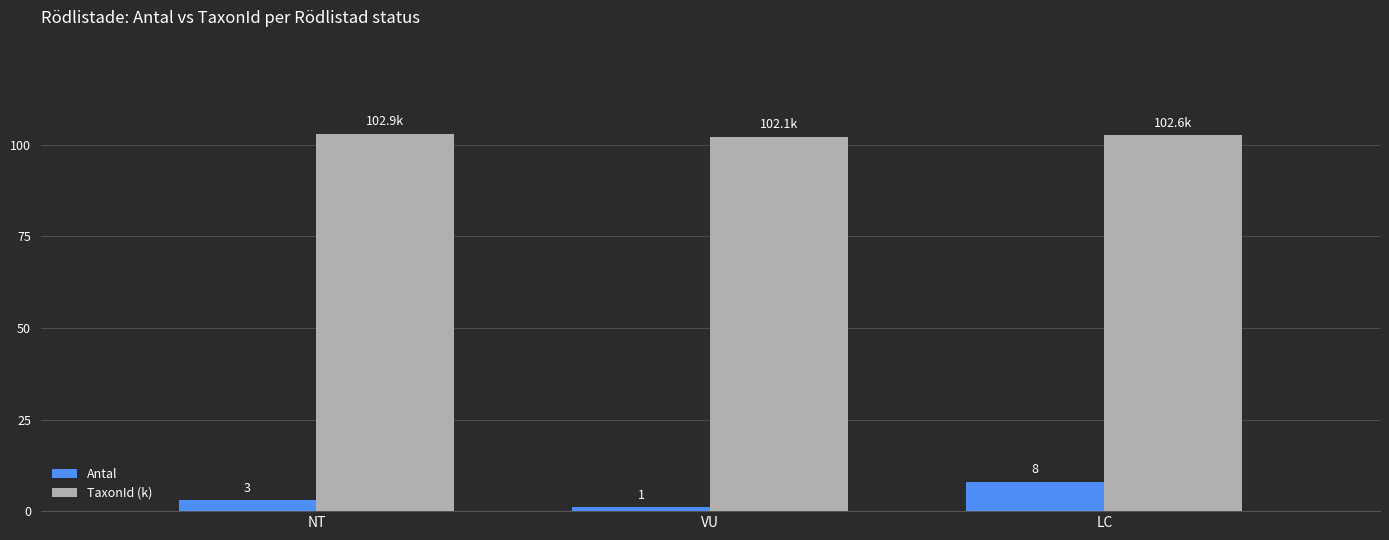

Rank the series at NT from highest to lowest value.

TaxonId (k), Antal